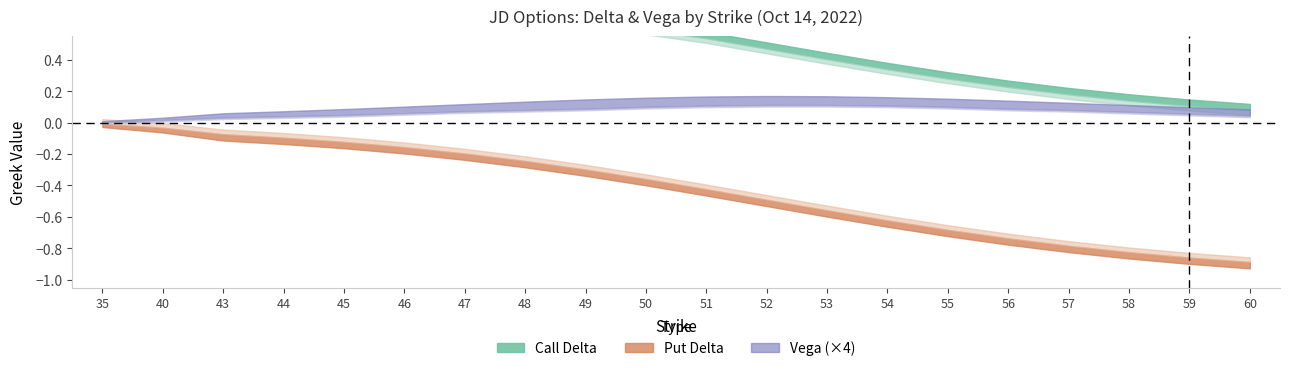

Reading left to right, what are all the values shown in this chart?

call_delta: 1.0	1.0	0.9	0.9	0.9	0.8	0.8	0.8	0.7	0.6	0.6	0.5	0.4	0.4	0.3	0.3	0.2	0.2	0.1	0.1
call_delta_low: 1.0	0.9	0.9	0.9	0.8	0.8	0.8	0.7	0.7	0.6	0.5	0.5	0.4	0.3	0.3	0.2	0.2	0.1	0.1	0.1
put_delta: -0.0	-0.0	-0.1	-0.1	-0.1	-0.2	-0.2	-0.2	-0.3	-0.4	-0.4	-0.5	-0.6	-0.6	-0.7	-0.7	-0.8	-0.8	-0.9	-0.9
put_delta_low: -0.0	-0.1	-0.1	-0.1	-0.2	-0.2	-0.2	-0.3	-0.3	-0.4	-0.5	-0.5	-0.6	-0.7	-0.7	-0.8	-0.8	-0.9	-0.9	-0.9
vega_upper: 0.0	0.0	0.0	0.0	0.0	0.0	0.0	0.0	0.0	0.0	0.0	0.0	0.0	0.0	0.0	0.0	0.0	0.0	0.0	0.0
vega_lower: 0.0	0.0	0.0	0.0	0.0	0.0	0.0	0.0	0.0	0.0	0.0	0.0	0.0	0.0	0.0	0.0	0.0	0.0	0.0	0.0